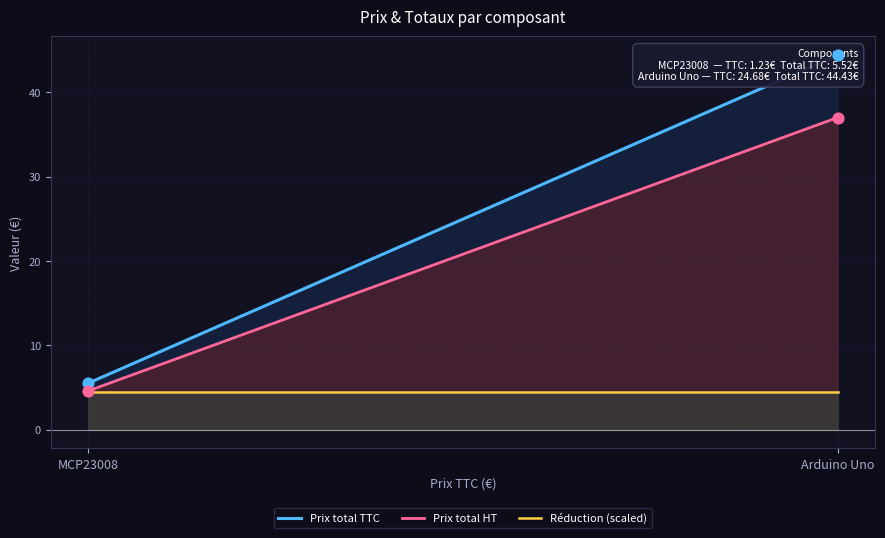

Which series contains the highest Y value?

Prix total TTC